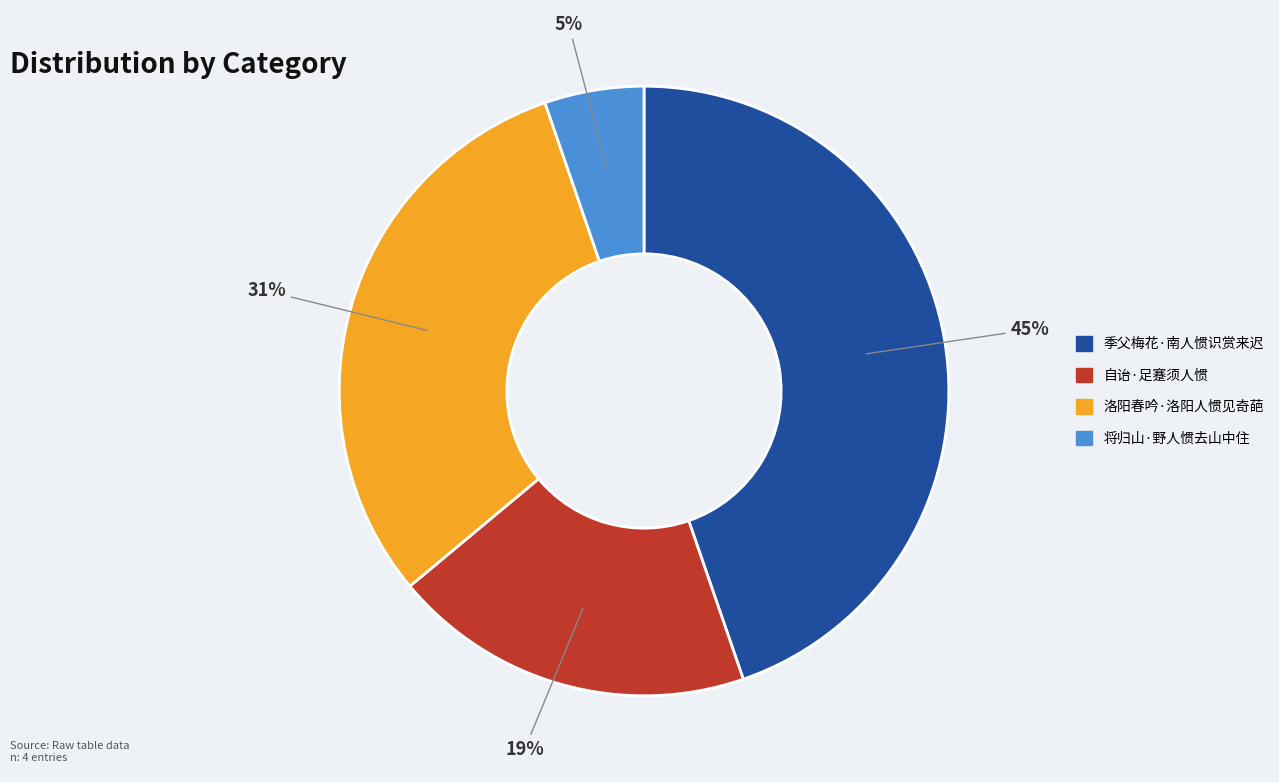

Is there a majority slice in this chart?

No